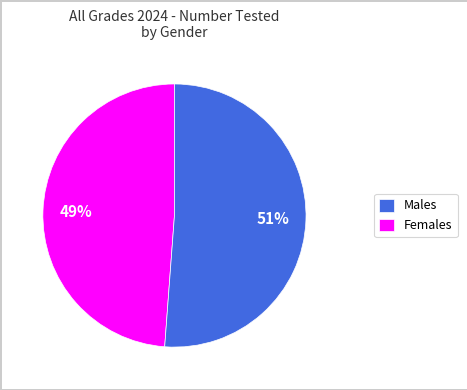

The Females slice represents 51% of the pie. True or false?

True